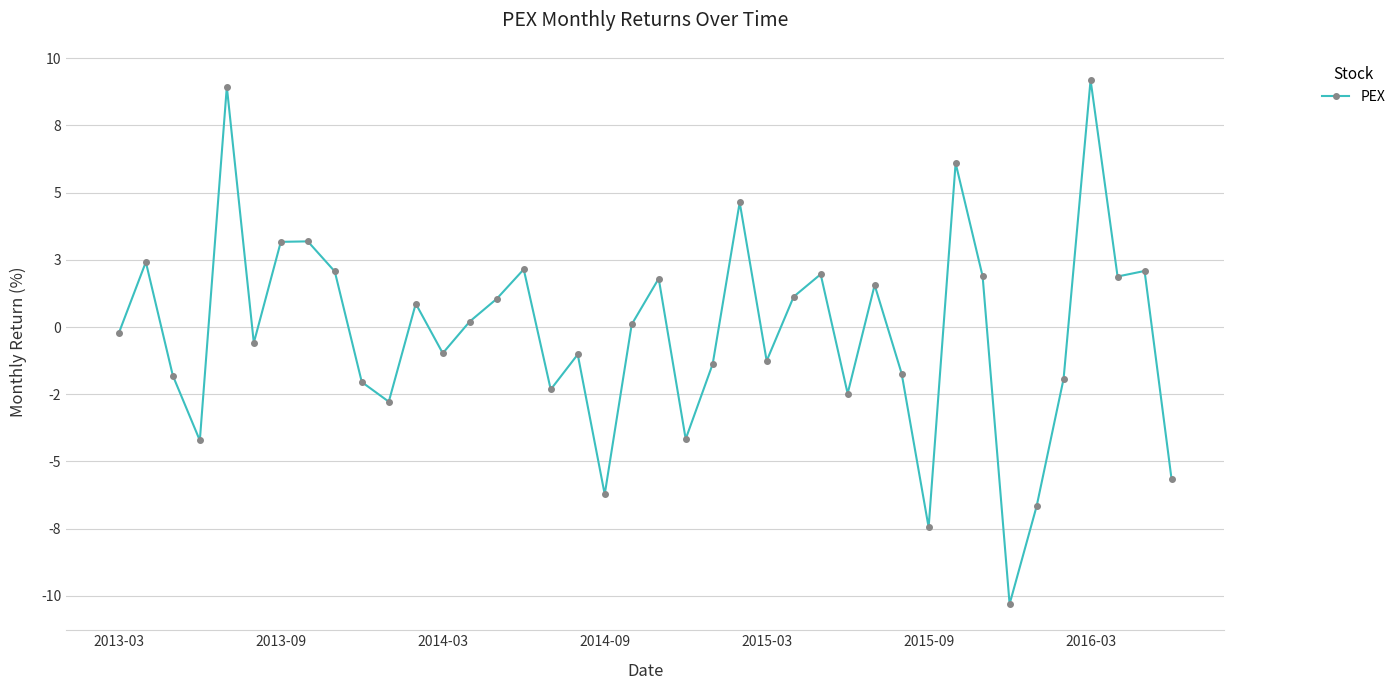

Does the chart have visible grid lines?

Yes